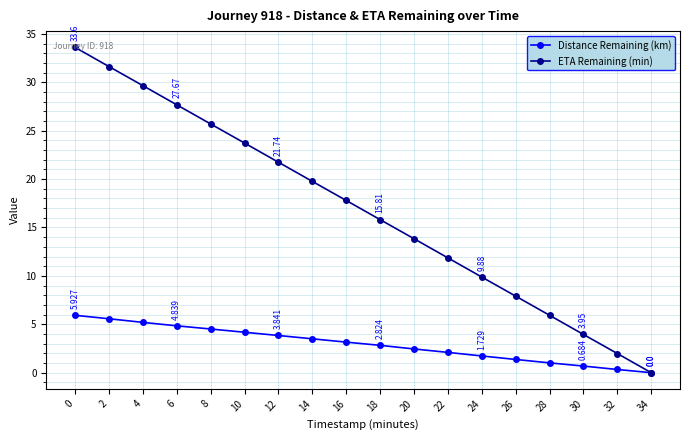

How many values in the Distance Remaining (km) series exceed 3?

9